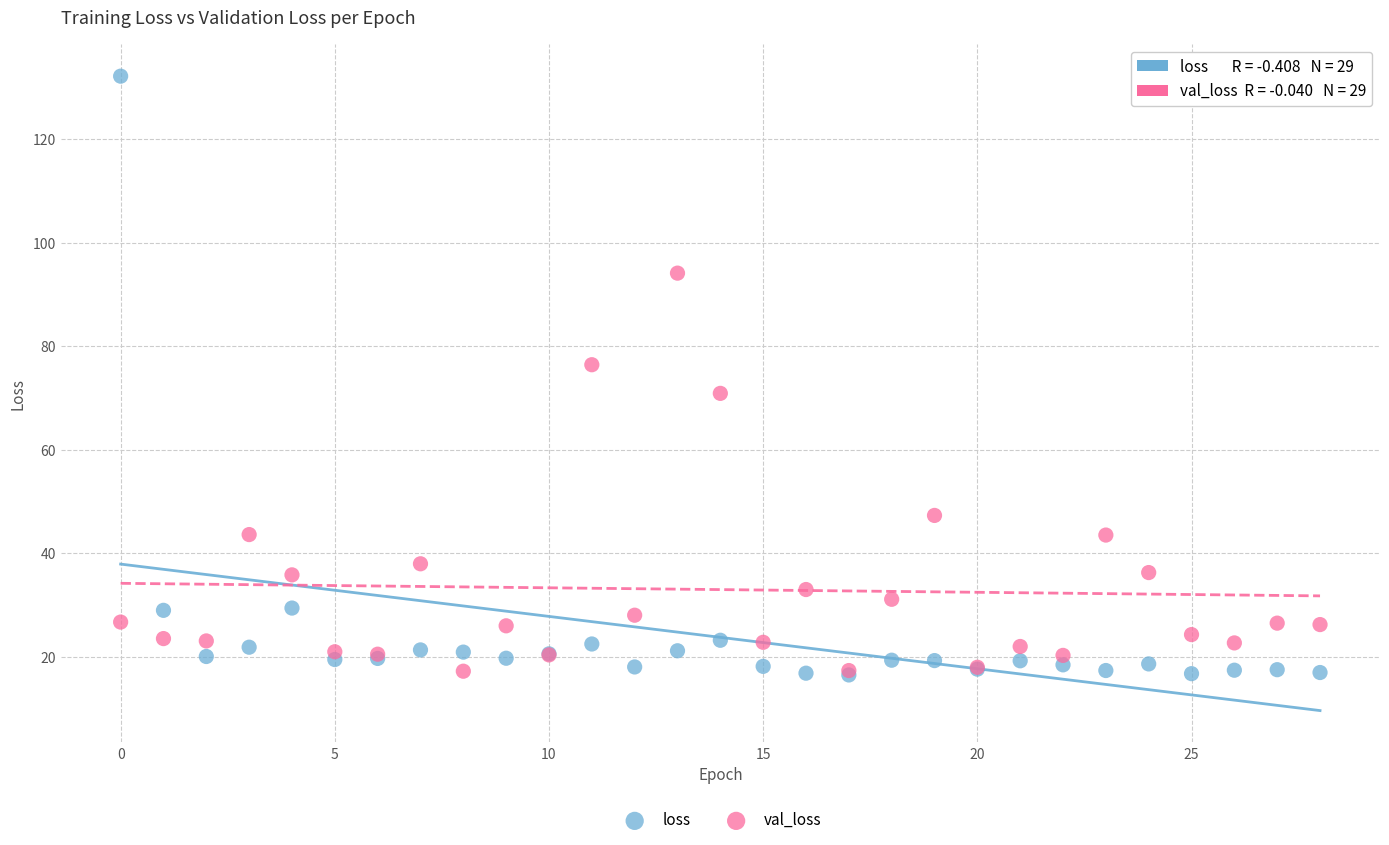

Which series has the widest spread of Y values?

loss